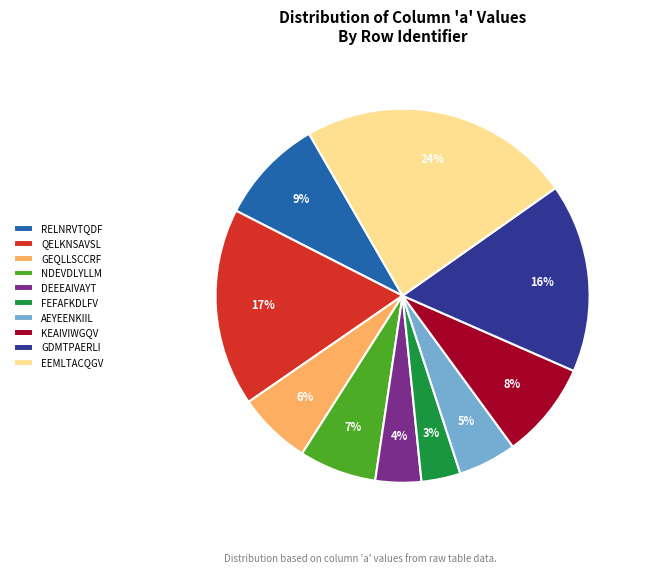

To the nearest percent, what is the average slice percentage?

10%